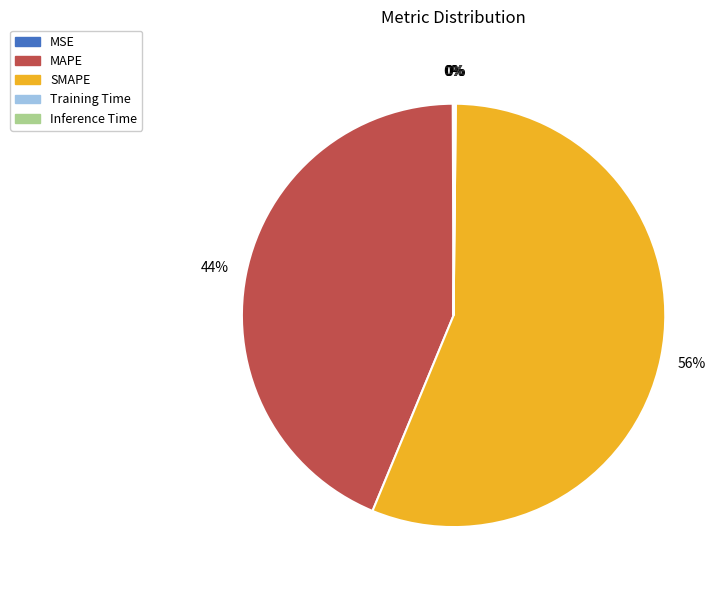

To the nearest percent, what percentage of the pie is SMAPE?

56%